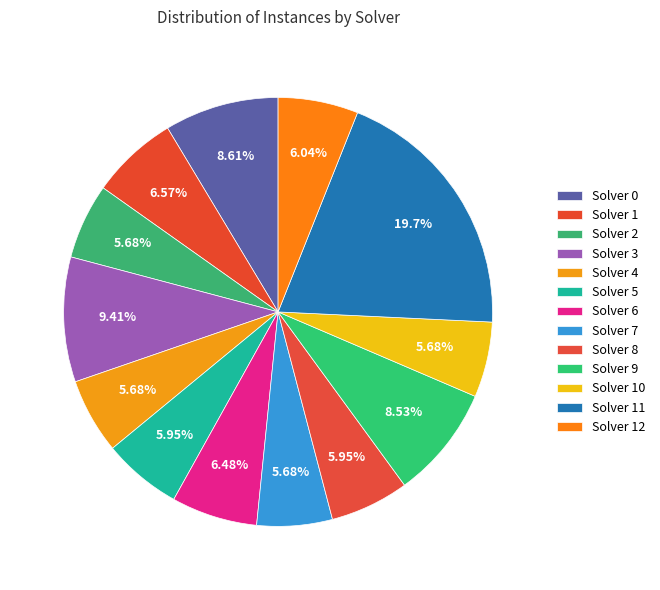

Is the sum of Solver 7 and Solver 2 greater than half?

No